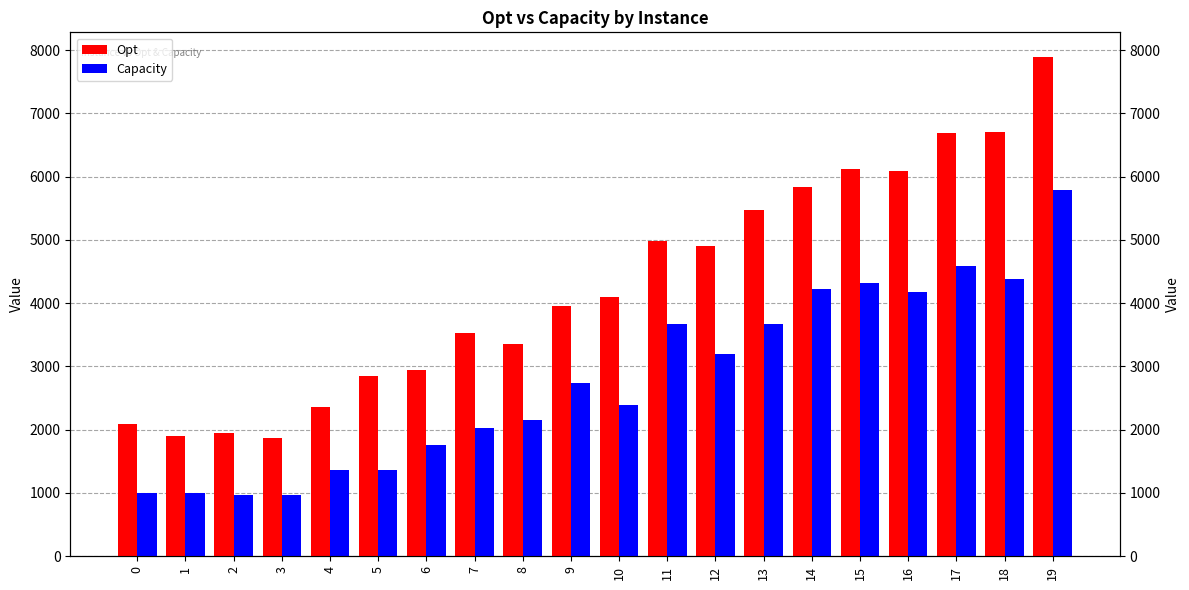

Reading right to left, list all the values displayed in this chart.

Opt: 19=7885	18=6697	17=6691	16=6081	15=6117	14=5829	13=5465	12=4900	11=4977	10=4099	9=3947	8=3357	7=3527	6=2951	5=2845	4=2351	3=1872	2=1944	1=1901	0=2096
Capacity: 19=5782	18=4389	17=4589	16=4179	15=4316	14=4223	13=3665	12=3194	11=3676	10=2397	9=2745	8=2152	7=2030	6=1765	5=1370	4=1361	3=976	2=970	1=997	0=995